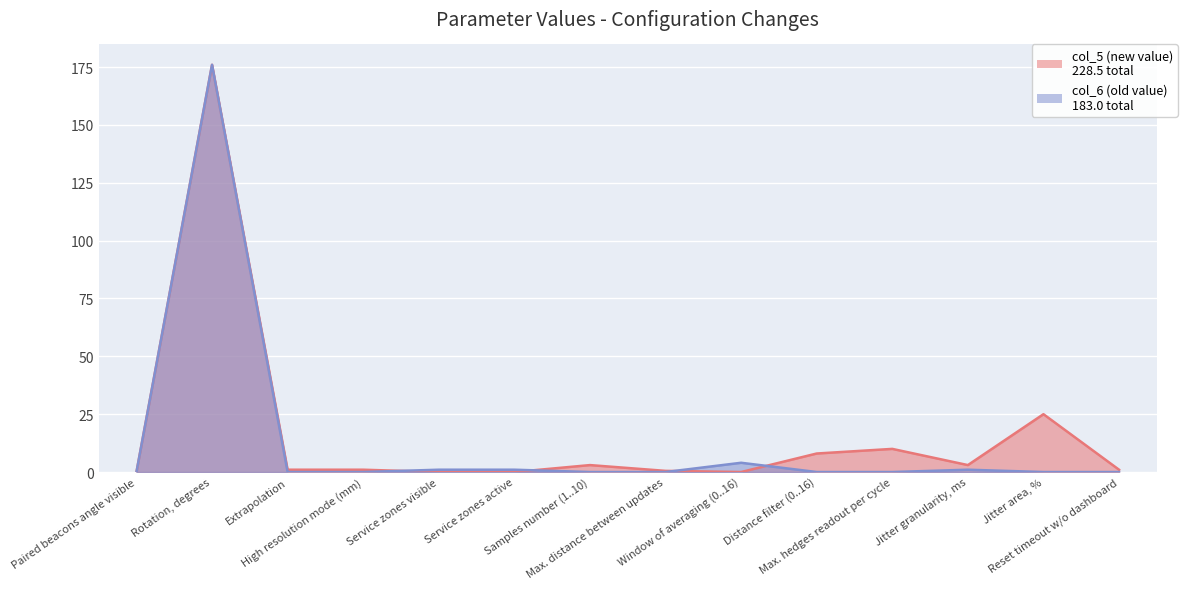

How many distinct data groups are displayed?

2